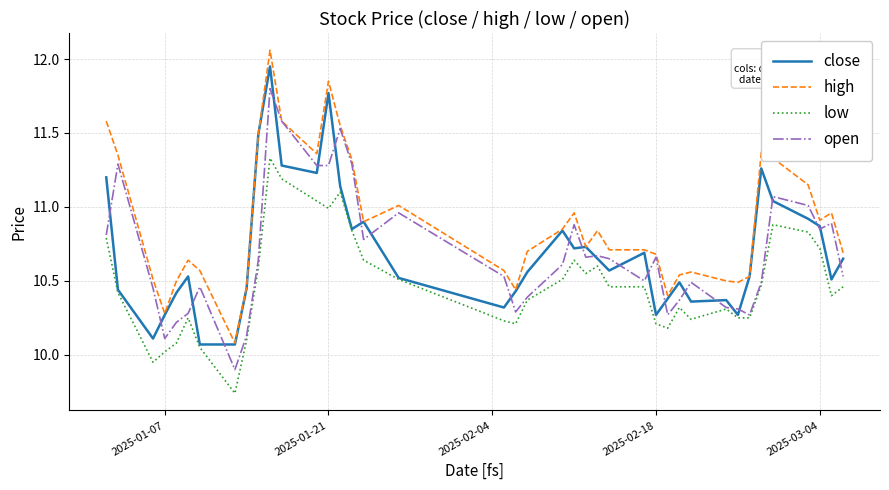

True or false: open and close cross at least once.

True